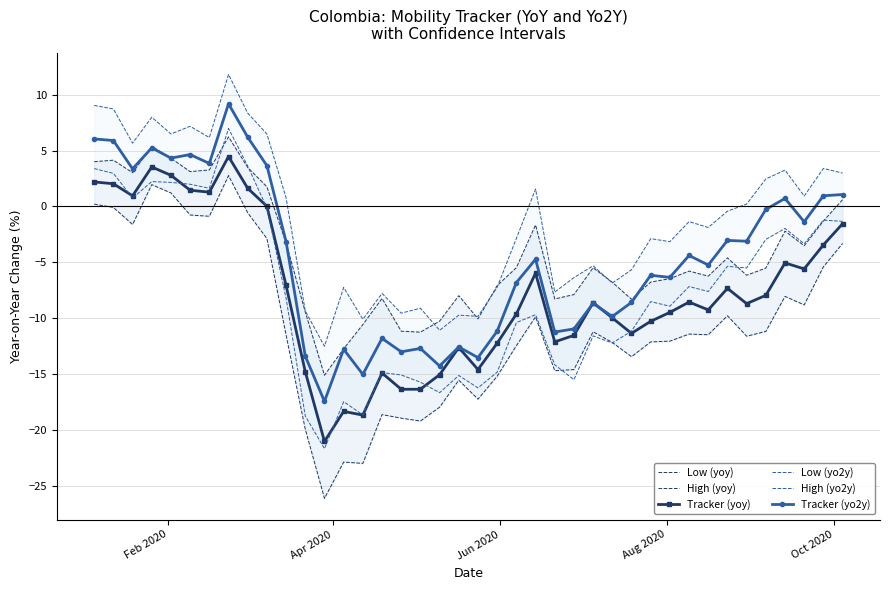

Reading right to left, what are all the values shown in this chart?

Low (yoy): -3.3	-5.4	-8.8	-8.1	-11.2	-11.6	-9.8	-11.5	-11.4	-12.1	-12.1	-13.5	-12.2	-11.2	-14.6	-14.7	-9.9	-12.5	-15.2	-17.3	-15.6	-18.0	-19.2	-19.0	-18.6	-23.0	-22.9	-26.1	-20.0	-11.5	-2.9	-0.6	2.8	-0.9	-0.8	1.2	2.0	-1.6	-0.1	0.2
High (yoy): 0.6	-1.3	-3.5	-2.2	-5.5	-6.2	-4.6	-6.2	-5.8	-6.5	-6.8	-8.3	-6.8	-5.5	-7.9	-8.3	-1.7	-5.5	-7.1	-10.1	-8.0	-10.3	-11.3	-11.2	-8.2	-10.6	-12.7	-15.1	-9.5	-3.3	1.8	3.5	6.2	3.3	3.1	4.3	5.4	3.0	4.1	4.0
Tracker (yoy): -1.5	-3.4	-5.6	-5.1	-8.0	-8.7	-7.3	-9.3	-8.6	-9.5	-10.3	-11.4	-10.0	-8.6	-11.5	-12.1	-6.0	-9.6	-12.2	-14.6	-12.6	-15.1	-16.4	-16.4	-14.9	-18.7	-18.4	-21.0	-14.8	-7.1	0.0	1.6	4.5	1.3	1.5	2.8	3.5	1.0	2.0	2.2
Low (yo2y): -1.3	-1.2	-3.3	-2.0	-3.0	-5.5	-5.4	-7.6	-7.2	-8.9	-8.5	-11.2	-12.2	-11.6	-15.5	-14.2	-9.7	-10.4	-14.8	-16.2	-15.1	-16.7	-15.7	-15.1	-14.9	-18.7	-17.5	-21.7	-18.8	-8.2	-0.1	3.6	7.0	1.6	2.0	2.2	2.2	0.8	3.0	3.4
High (yo2y): 3.0	3.4	0.9	3.3	2.5	0.2	-0.4	-1.9	-1.4	-3.1	-2.9	-5.7	-6.9	-5.3	-6.4	-7.7	1.6	-2.9	-7.2	-9.8	-9.7	-11.1	-9.1	-9.6	-7.8	-10.1	-7.2	-12.5	-9.4	0.8	6.5	8.4	11.8	6.2	7.2	6.5	8.0	5.7	8.7	9.1
Tracker (yo2y): 1.1	1.0	-1.4	0.7	-0.3	-3.1	-3.0	-5.2	-4.4	-6.3	-6.2	-8.6	-9.9	-8.7	-11.0	-11.2	-4.7	-6.8	-11.2	-13.5	-12.6	-14.3	-12.7	-13.0	-11.8	-15.0	-12.8	-17.5	-13.4	-3.2	3.7	6.2	9.2	3.9	4.7	4.3	5.3	3.4	5.9	6.1